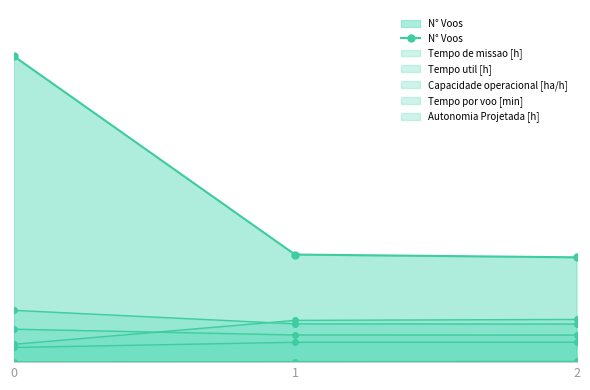

Does the chart have visible grid lines?

No